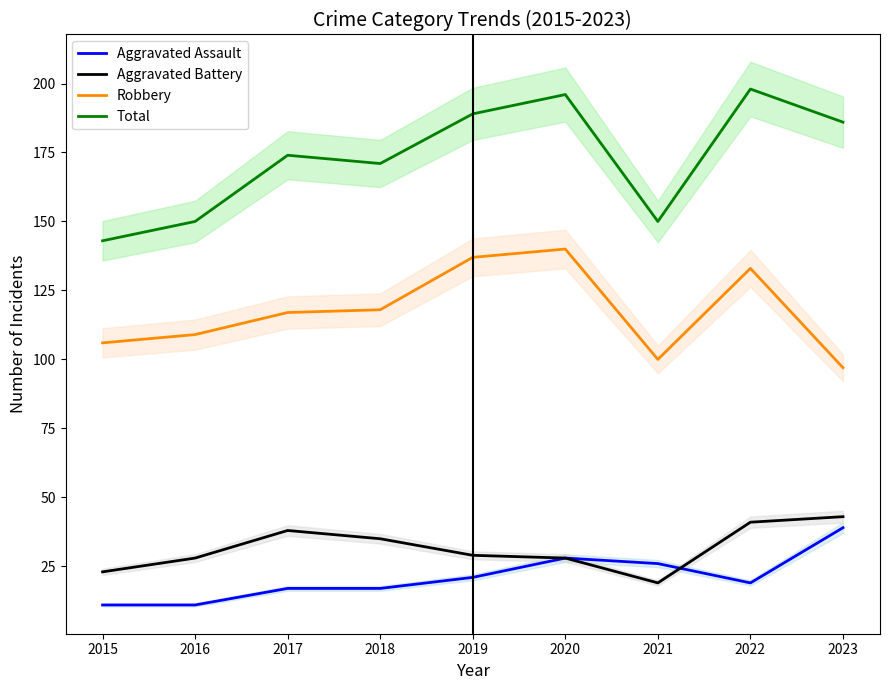

At how many categories does at least one series exceed 148?

8